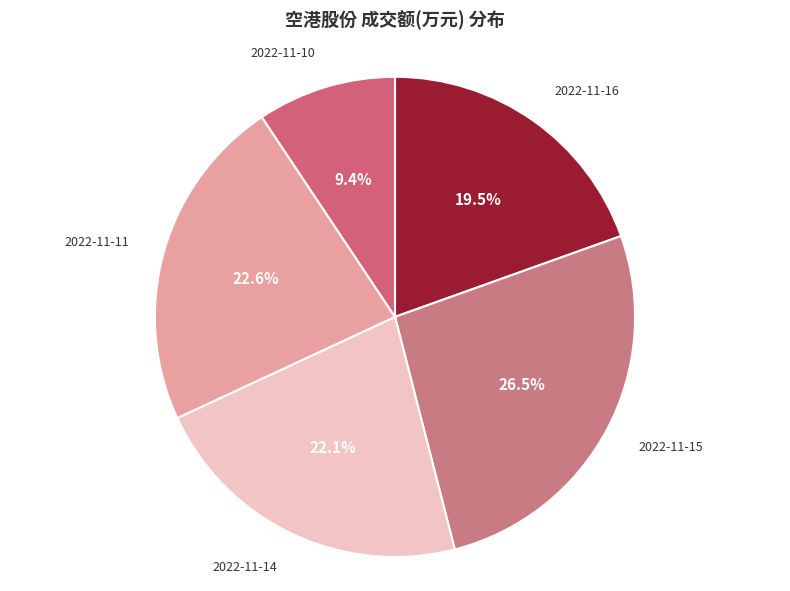

What portion of the pie excludes 2022-11-11?

77.4%